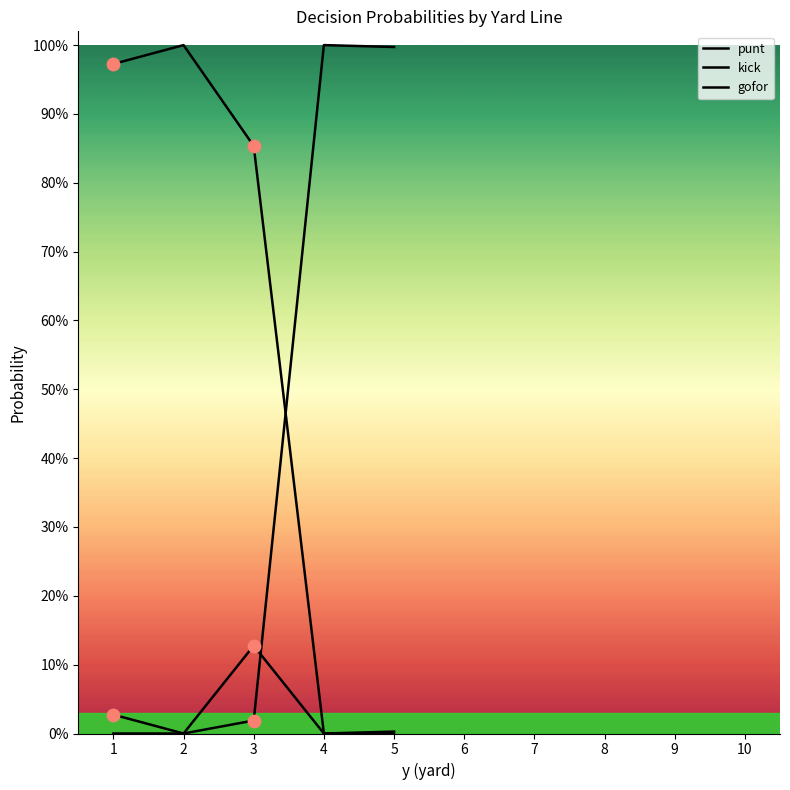

At which category is the sum across all series the highest?

1